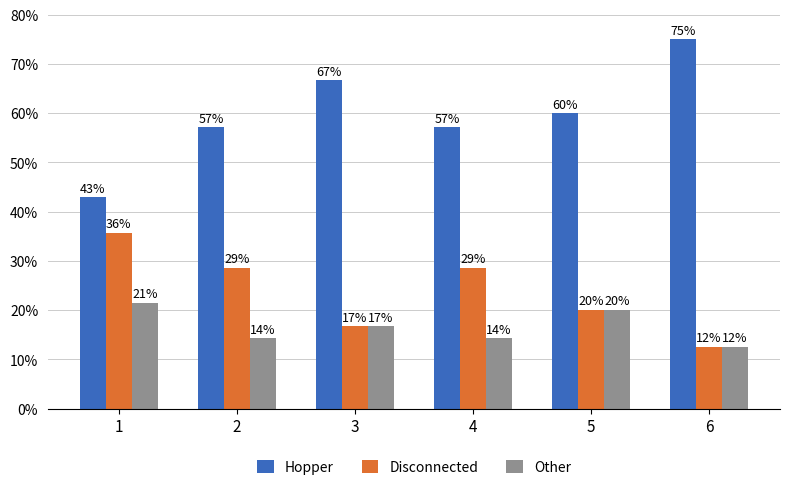

What is the sum of the Other values at 5 and 4?

0.3